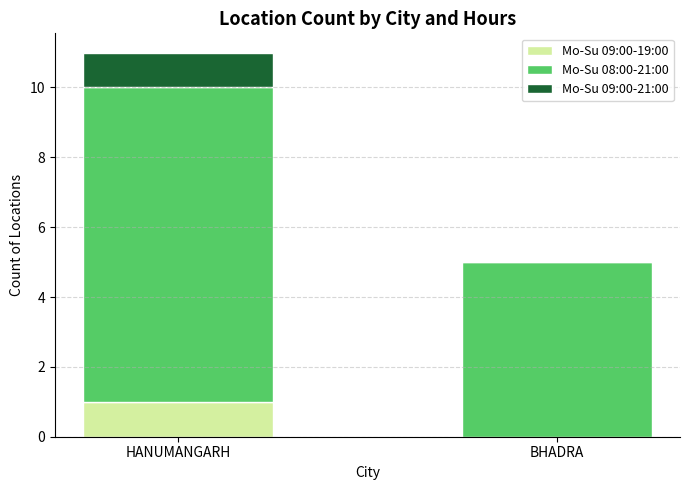

At which category is the sum across all series the highest?

HANUMANGARH